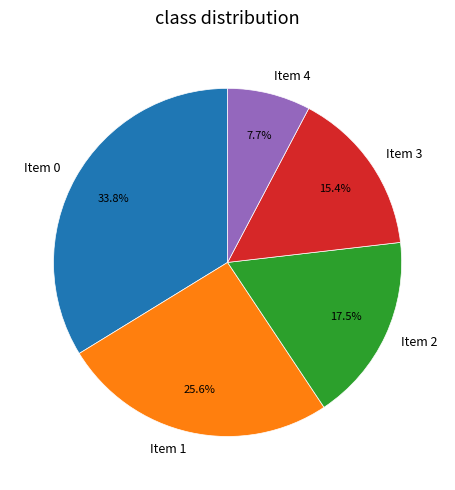

Which has a higher value, Item 2 or Item 1?

Item 1